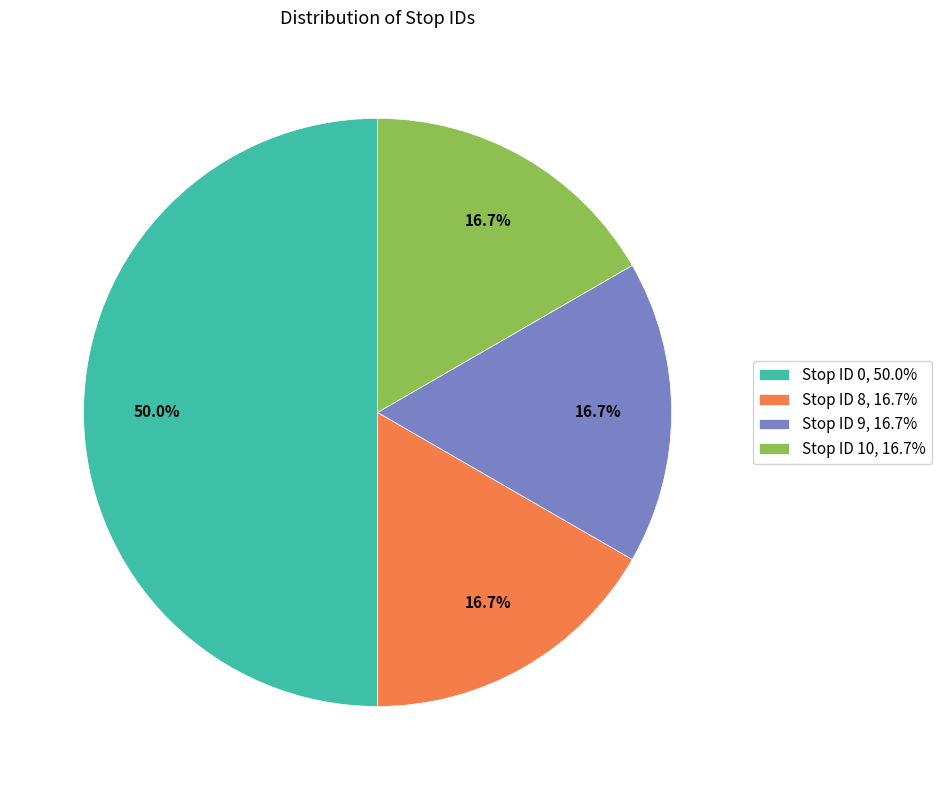

Does Stop ID 10, 16.7% account for over 50% of the chart?

No